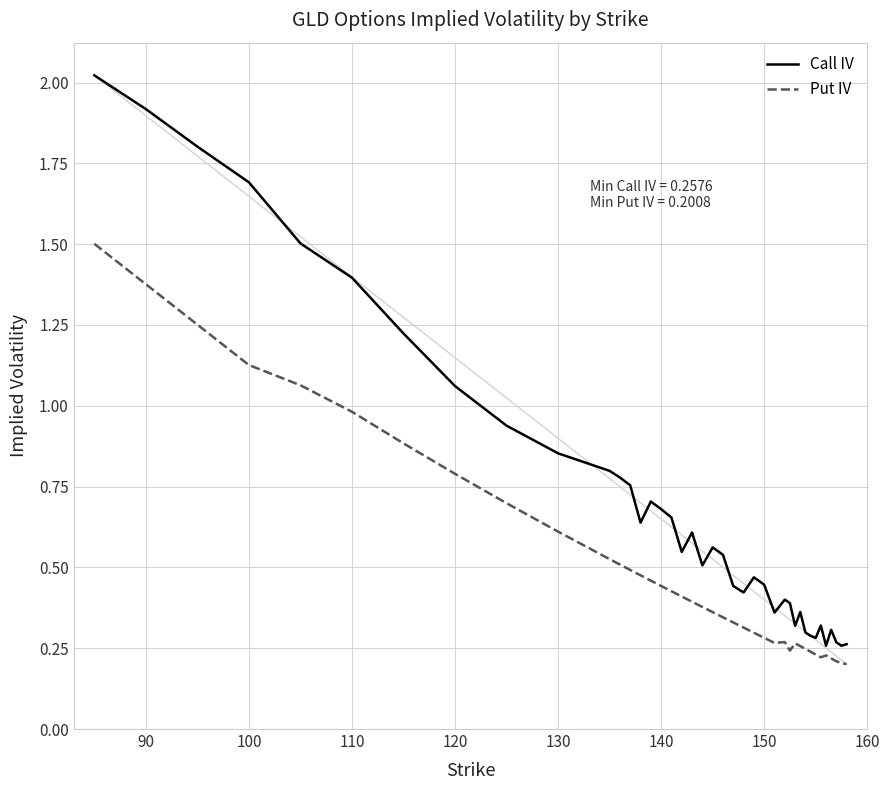

How many lines are shown in the chart?

2